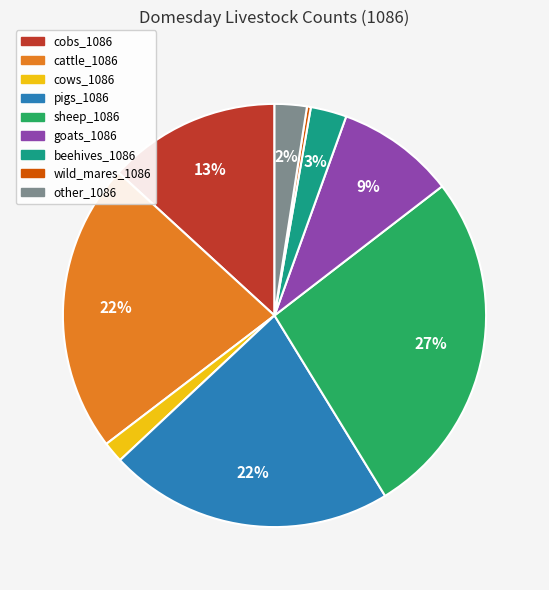

Is the sum of wild_mares_1086 and pigs_1086 greater than half?

No